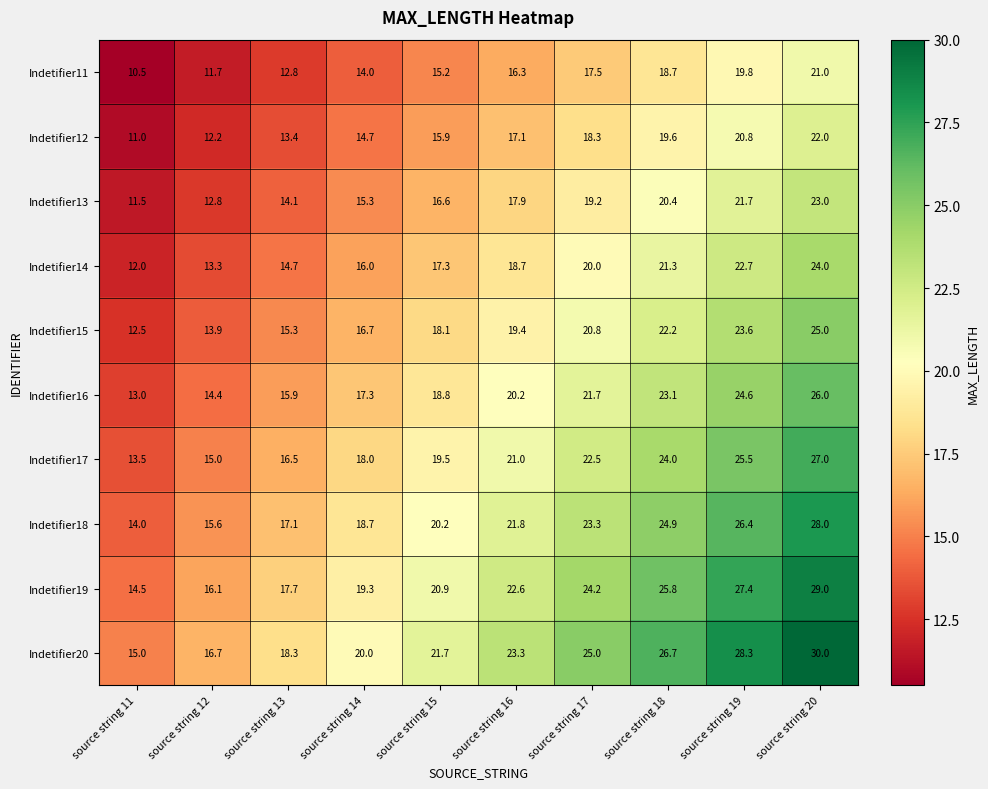

The value of Indetifier17 at source string 17 is 22.5. True or false?

True